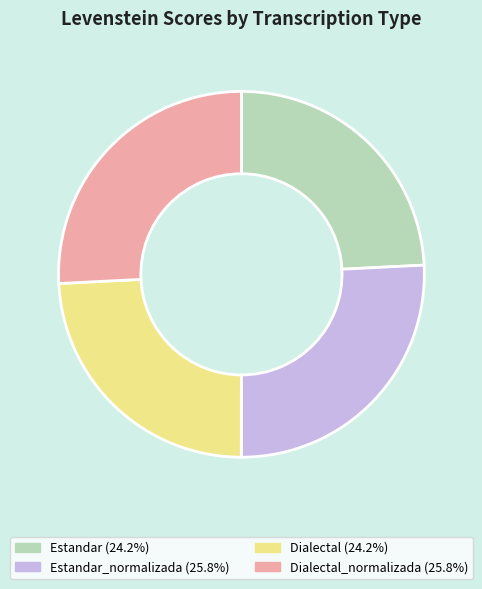

Does any single category account for the majority?

No